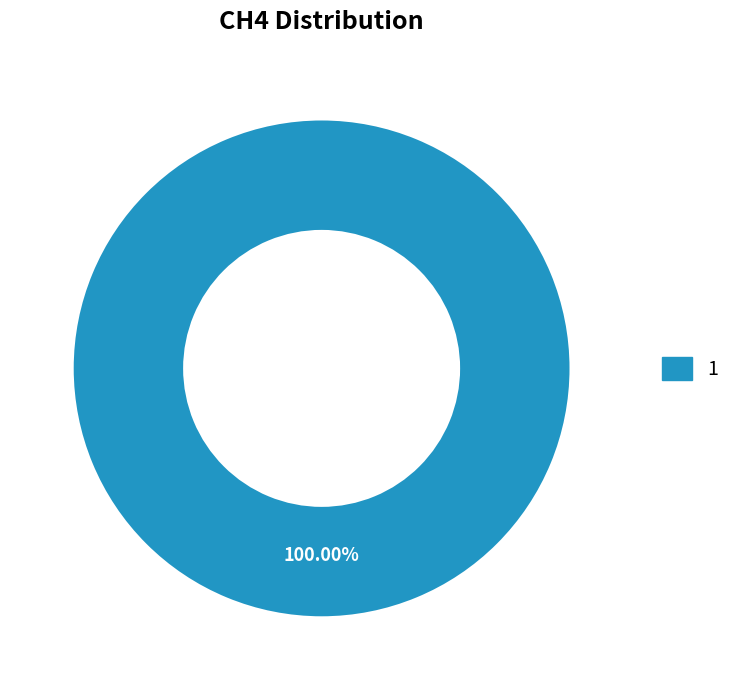

How many slices are in this pie chart?

1